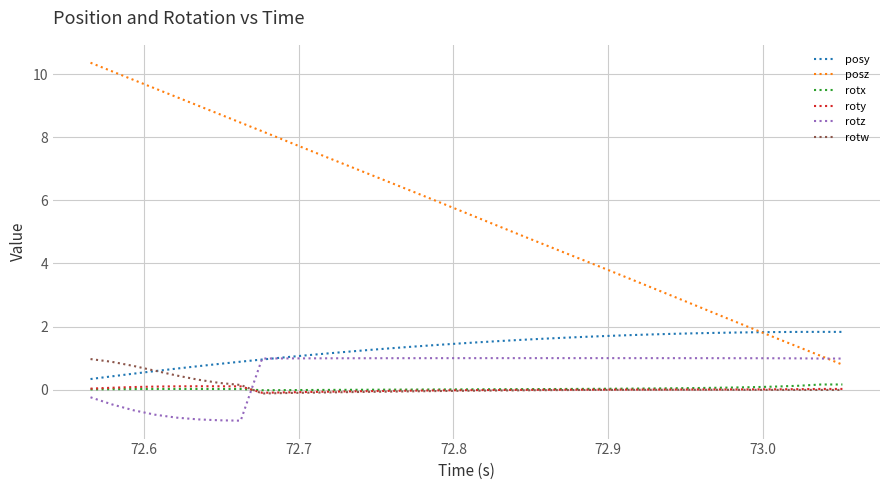

What is the highest value of the posz series?

10.4